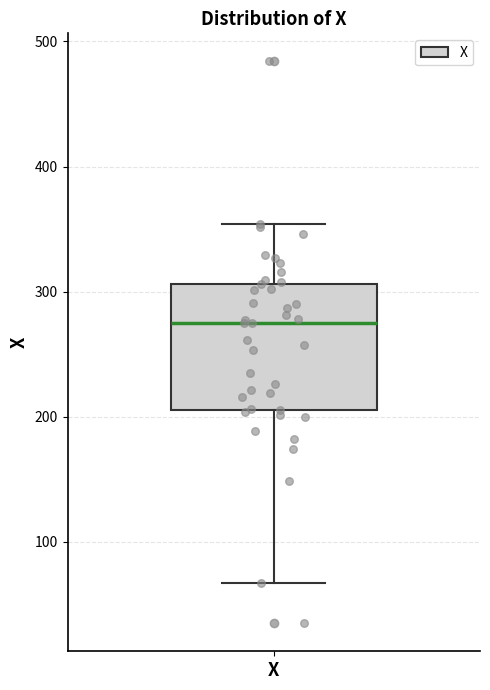

Where is the upper edge of the box for X on the y-axis? The values are not printed on the chart, so give them approximately, as read against the axis.

310